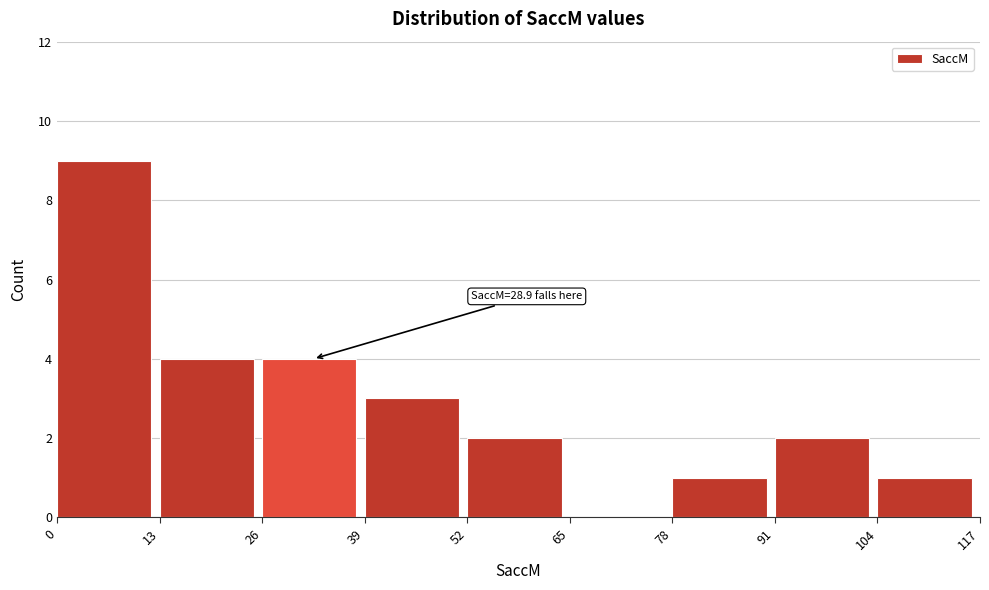

Which range on the x-axis has the tallest bar?

0 to 13